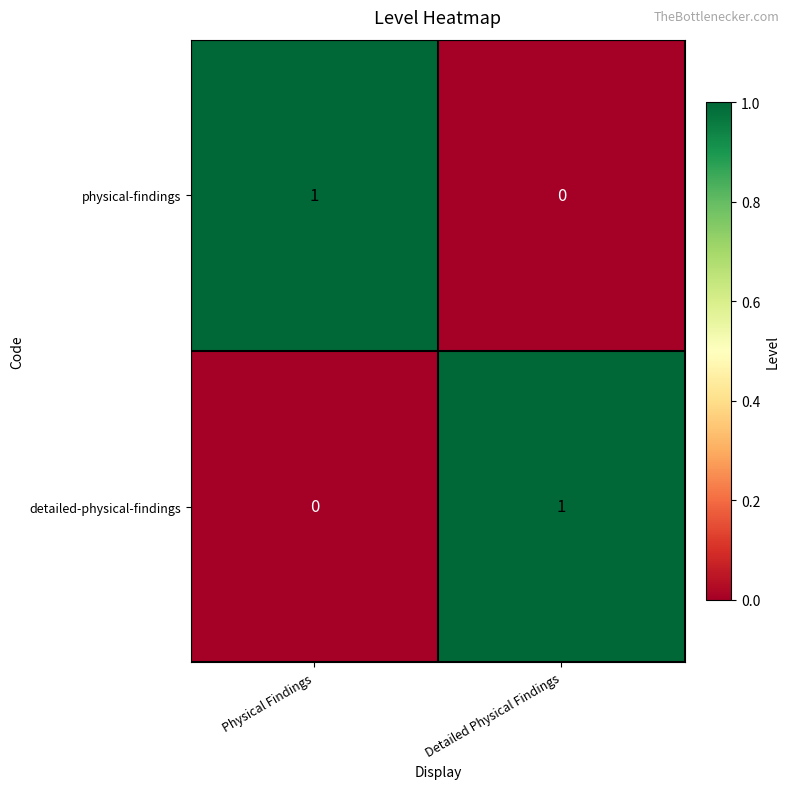

Rank the categories by physical-findings value from highest to lowest.

Physical Findings, Detailed Physical Findings